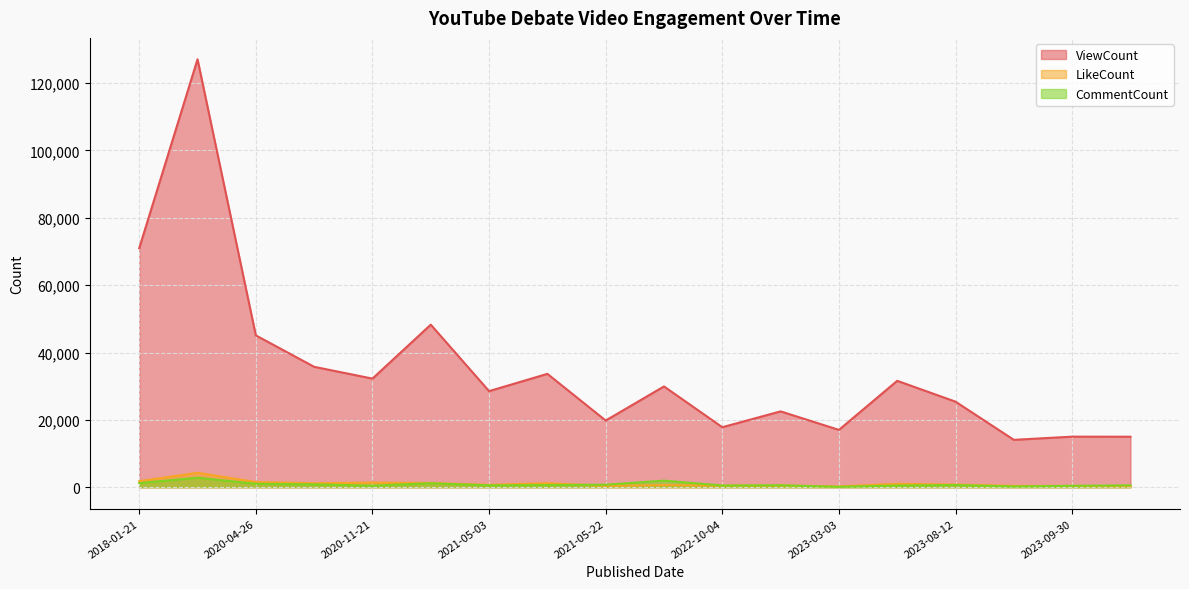

What is the average value of the ViewCount series?

34986